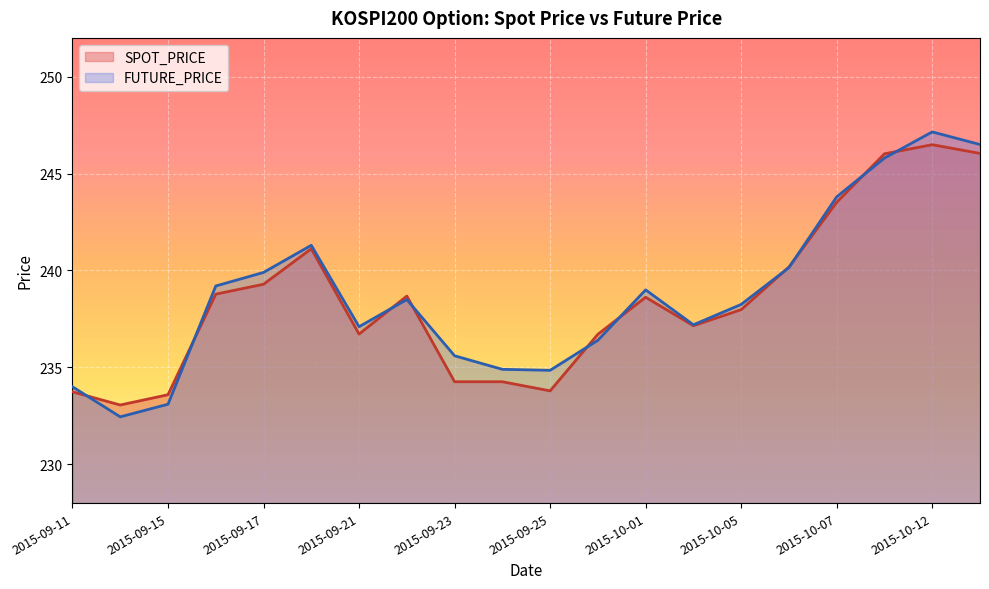

At 2015-09-16, list the series in order from smallest to largest.

SPOT_PRICE, FUTURE_PRICE